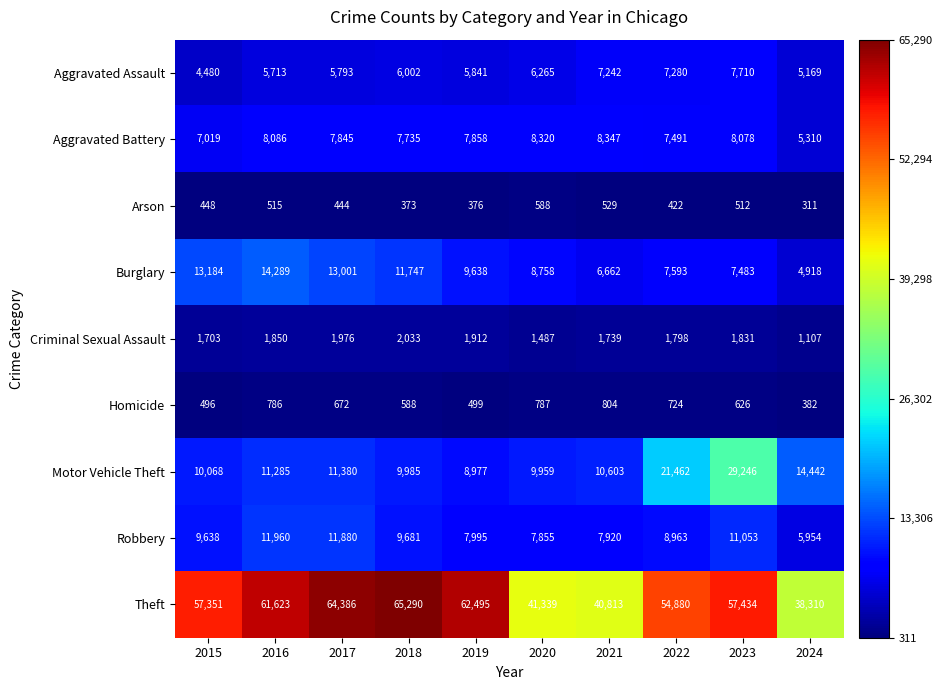

List the series in order of their peak value, highest first.

Theft, Motor Vehicle Theft, Burglary, Robbery, Aggravated Battery, Aggravated Assault, Criminal Sexual Assault, Homicide, Arson